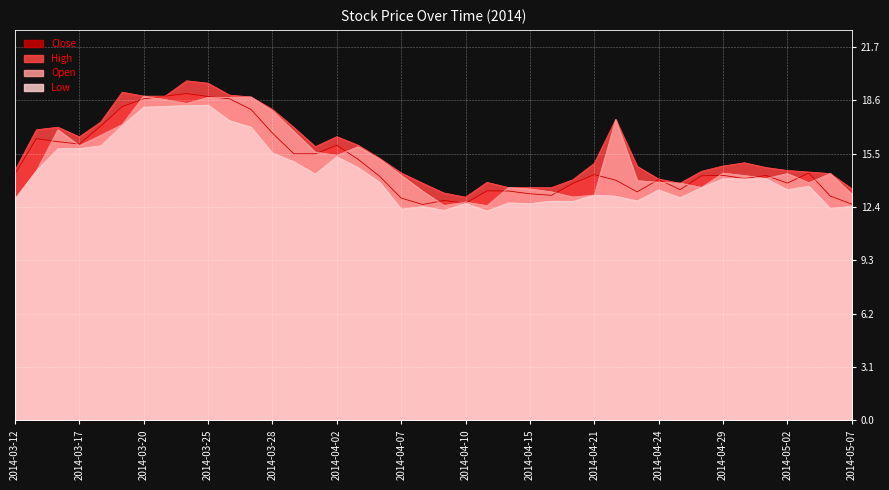

How many series are shown in this chart?

4